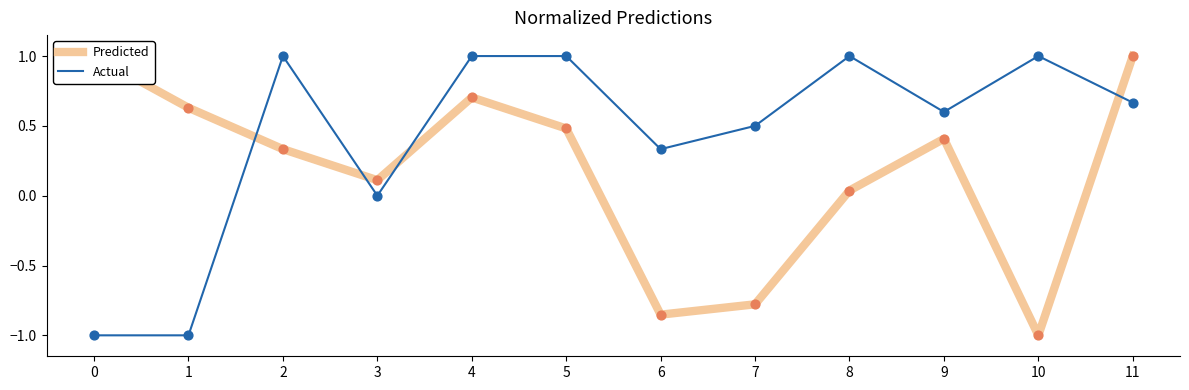

Which series has the largest total across all categories?

Actual